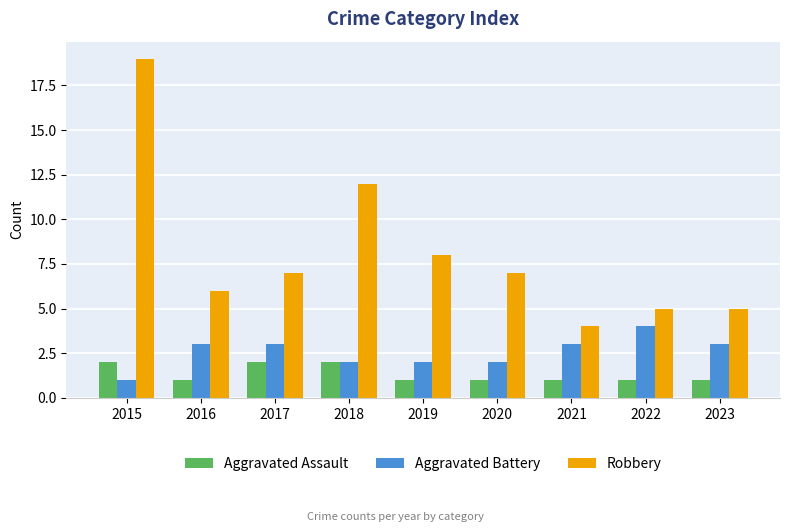

What value does the Aggravated Battery series have at 2022?

4